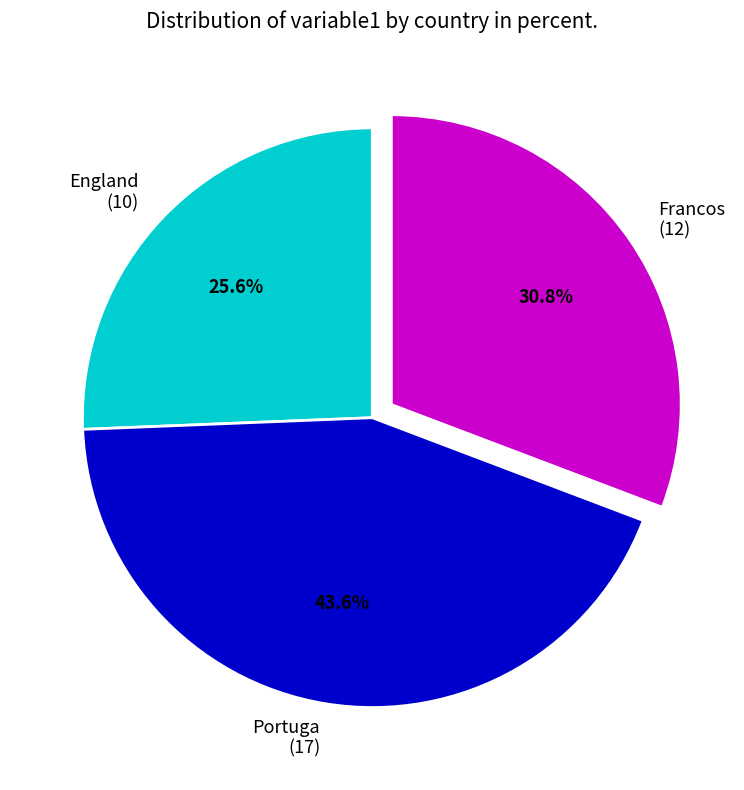

How many segments does this pie chart have?

3